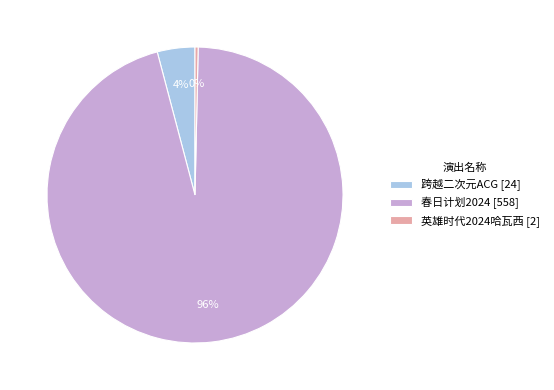

To the nearest percent, what is the combined percentage of 春日计划2024 [558] and 英雄时代2024哈瓦西 [2]?

96%